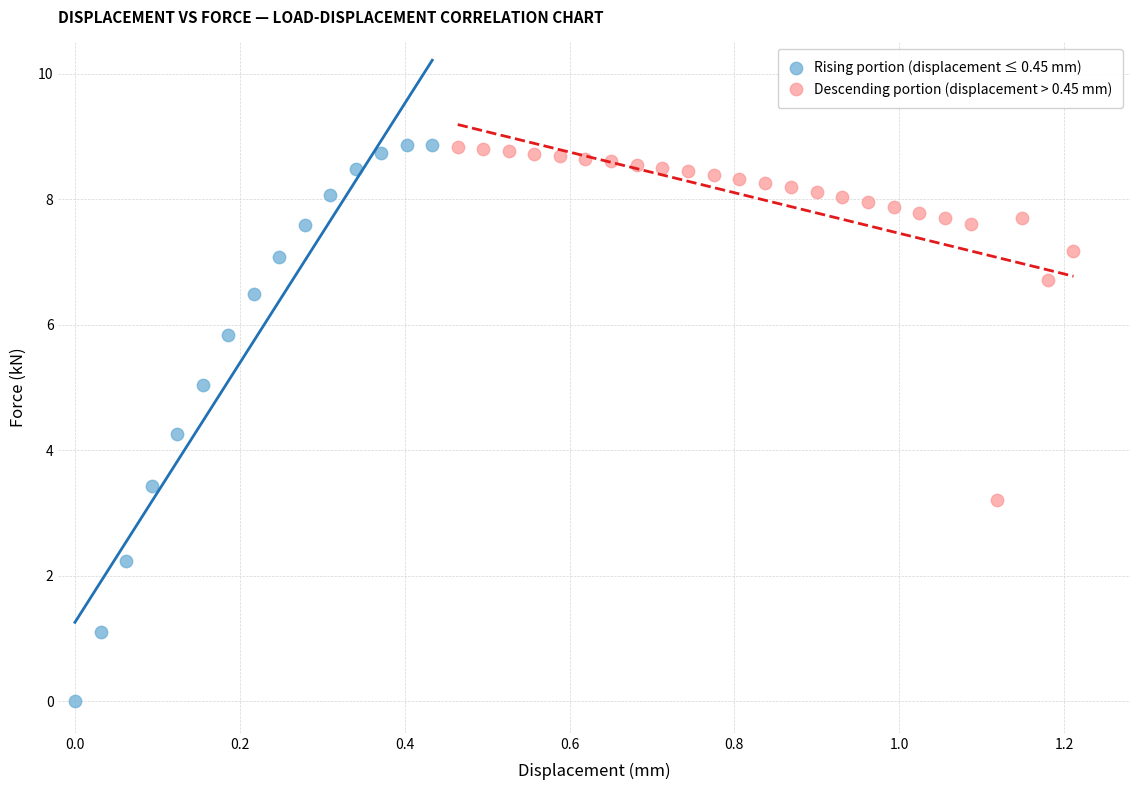

Which series has the largest Y range (max minus min)?

Rising portion (displacement ≤ 0.45 mm)